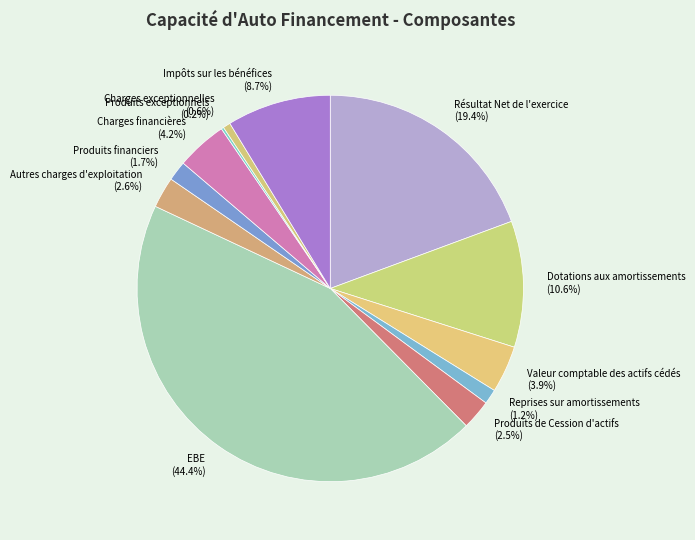

Which category has the biggest portion of the pie?

EBE